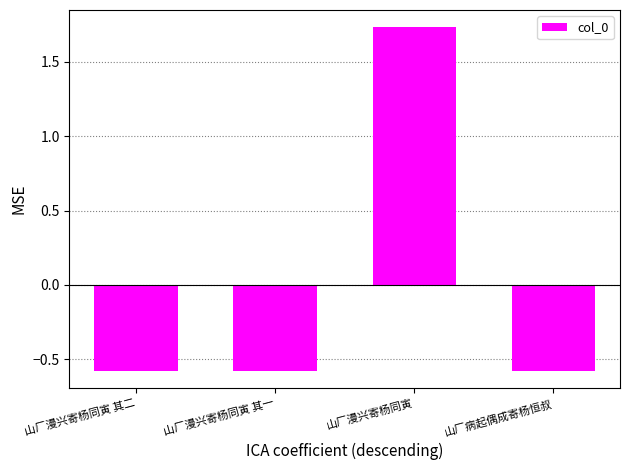

How many positive values are there?

1